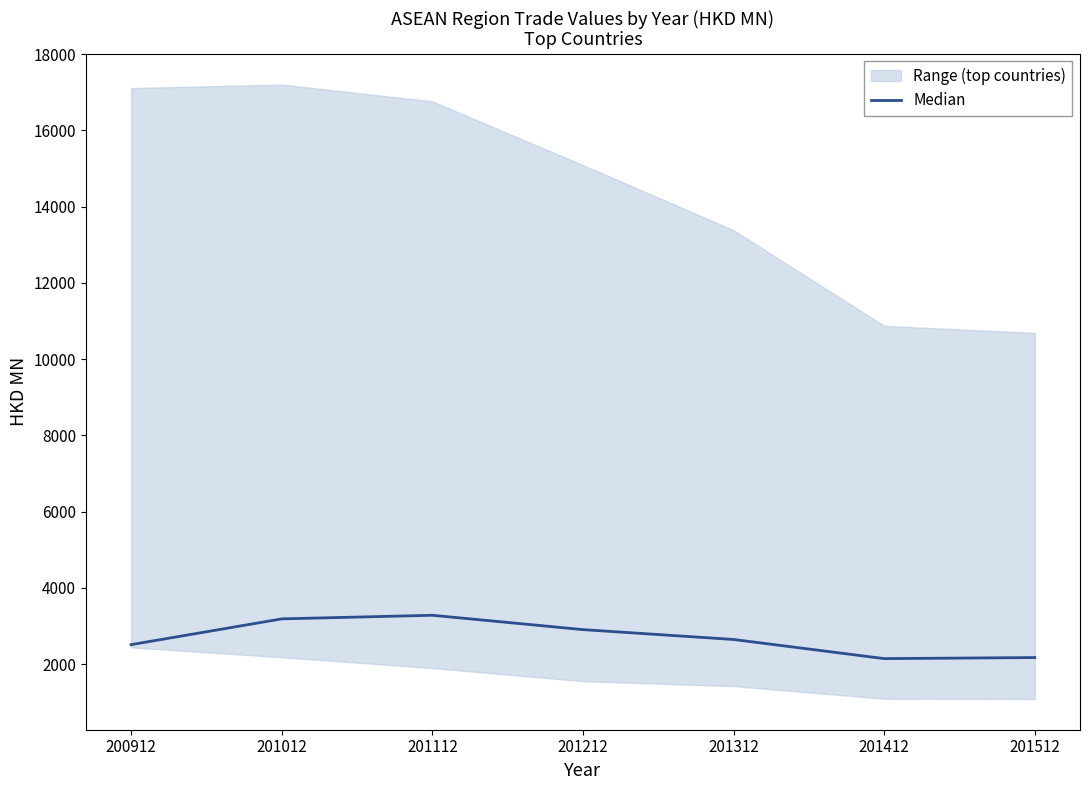

The value at 200912 is 1227.1. True or false?

False